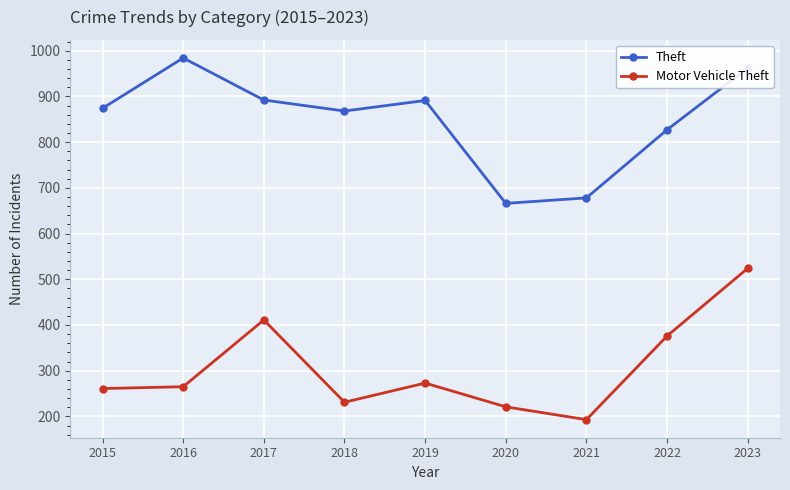

True or false: Theft and Motor Vehicle Theft cross at least once.

False